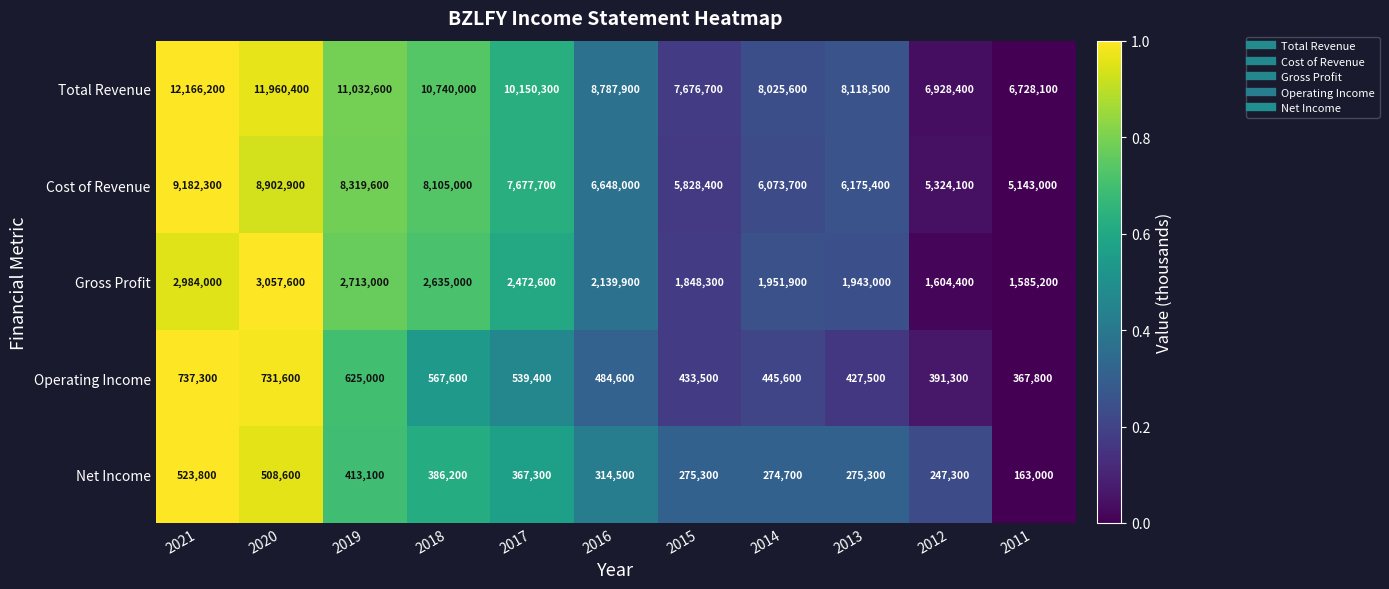

What is the difference between the maximum and minimum values in the Total Revenue series?

5438100